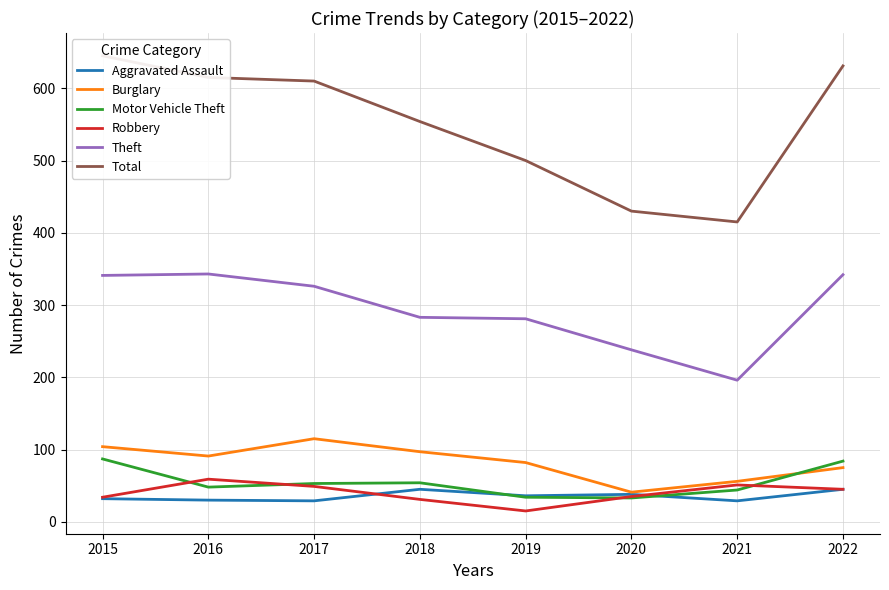

True or false: Burglary and Motor Vehicle Theft intersect in this chart.

True